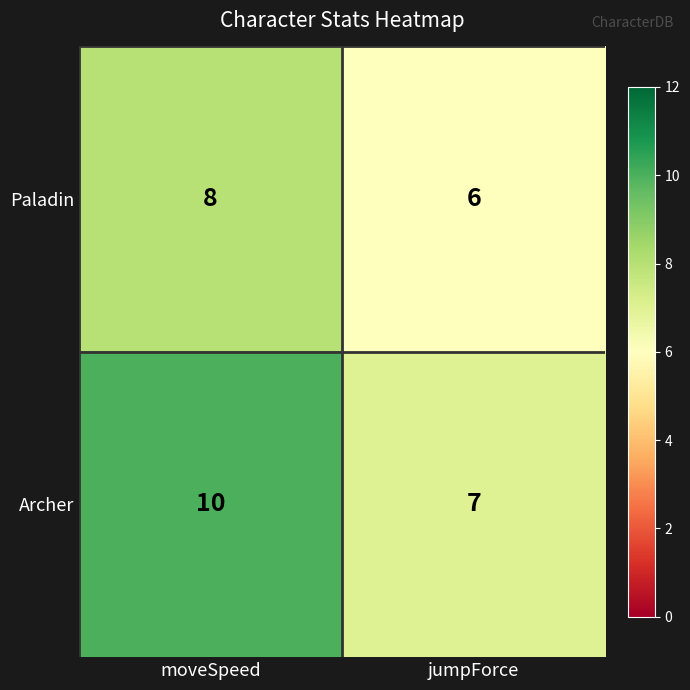

What is the lowest value of the Paladin series?

6